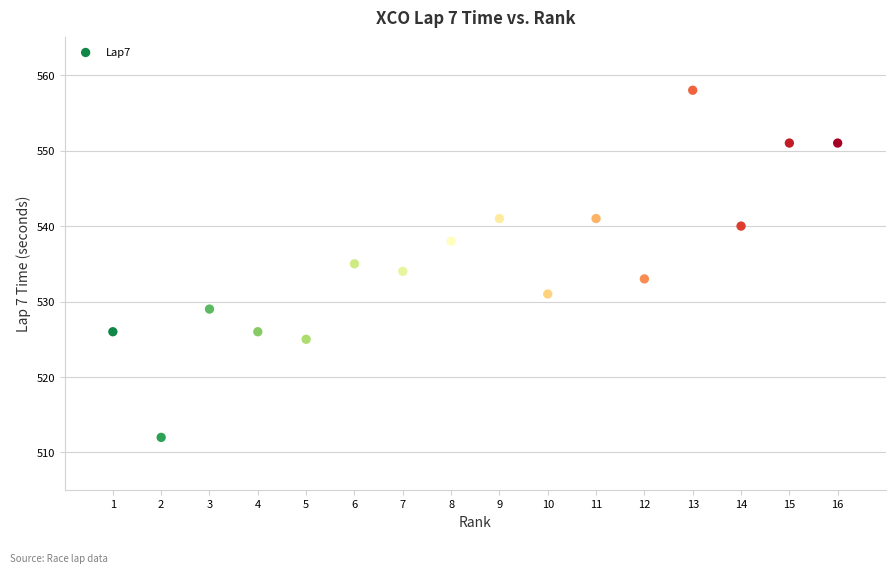

What is the range of Y values (max minus min)?

46